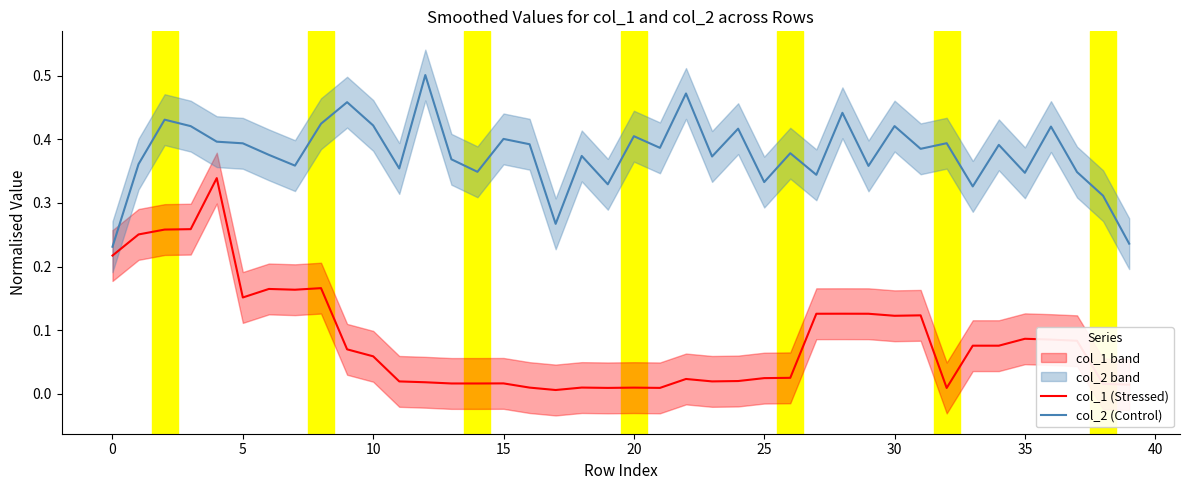

What is the difference between the maximum and minimum values in the col_2 (Control) series?

0.3